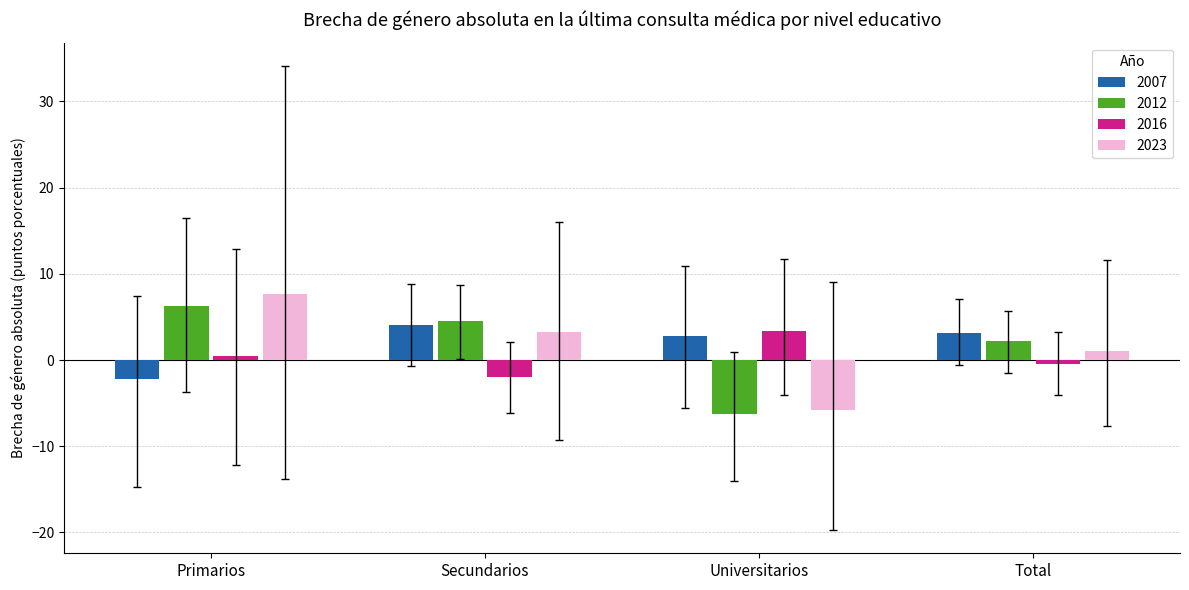

How many categories are shown in the chart?

4